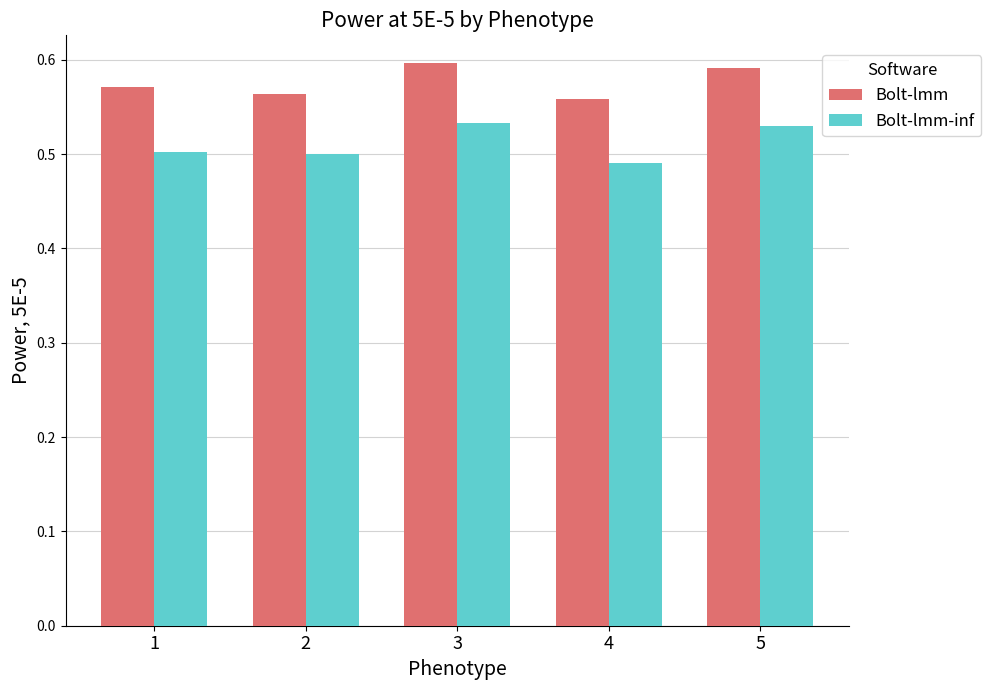

What is the total value across all series at 5?

1.1